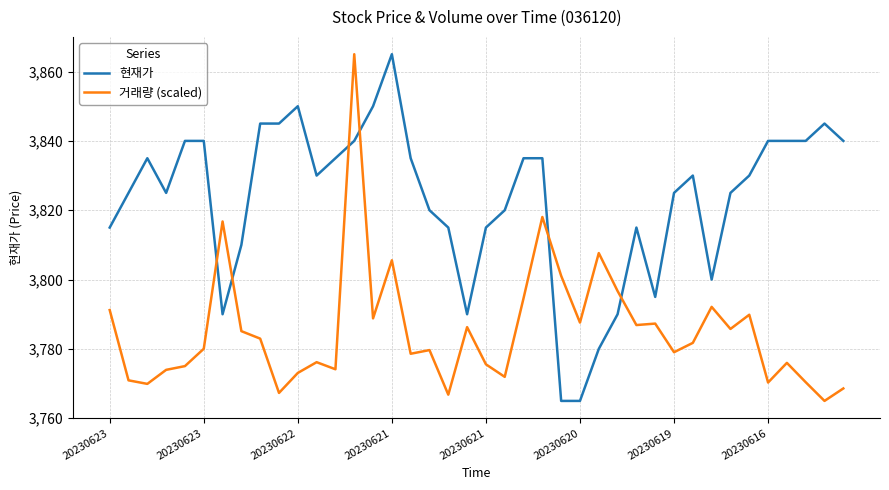

Which series has the largest total across all categories?

현재가